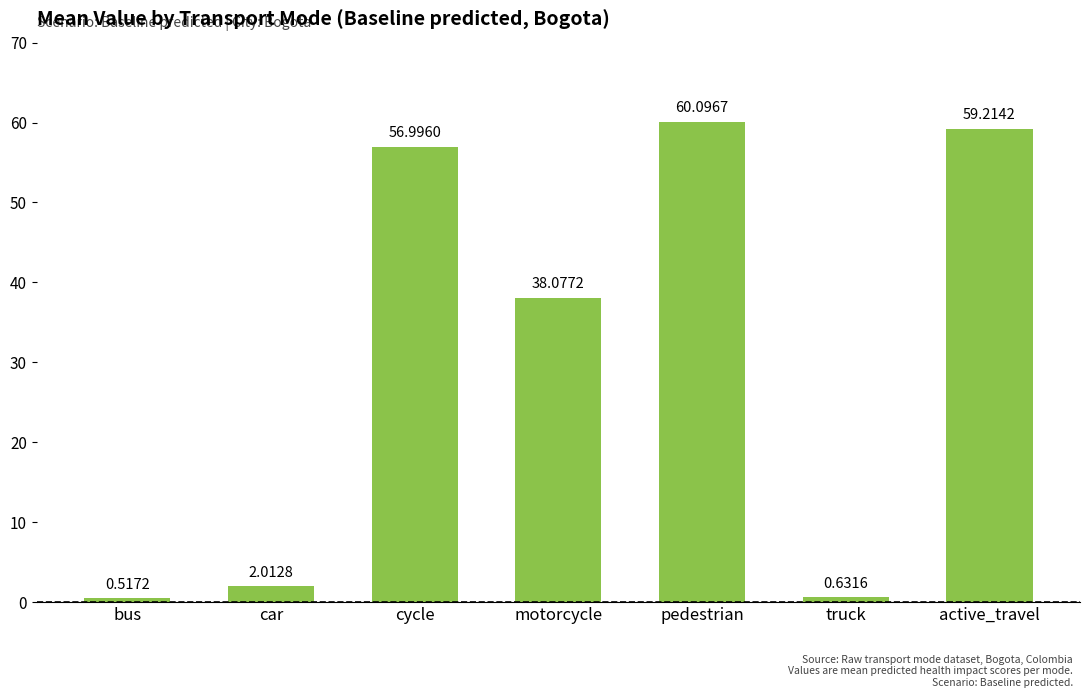

Rank the categories by value from highest to lowest.

pedestrian, active_travel, cycle, motorcycle, car, truck, bus